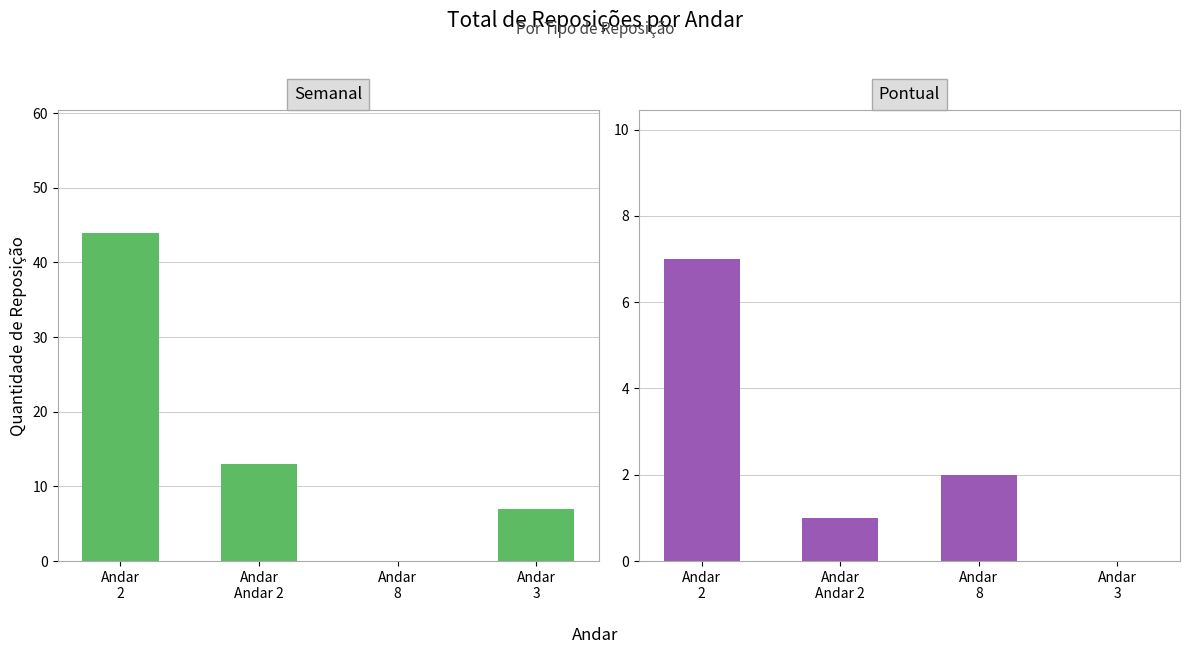

Rank the categories by Pontual value from lowest to highest.

Andar
3, Andar
Andar 2, Andar
8, Andar
2